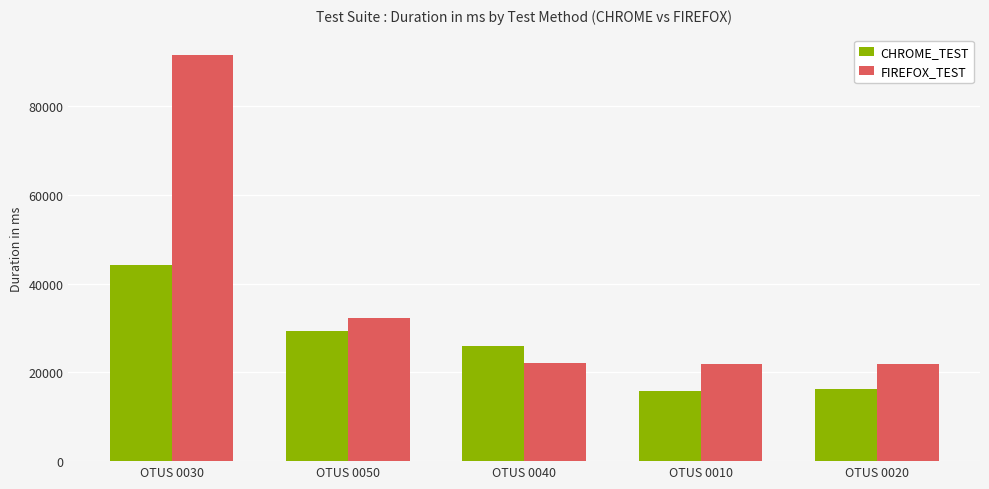

What is the average value of the CHROME_TEST series?

26320